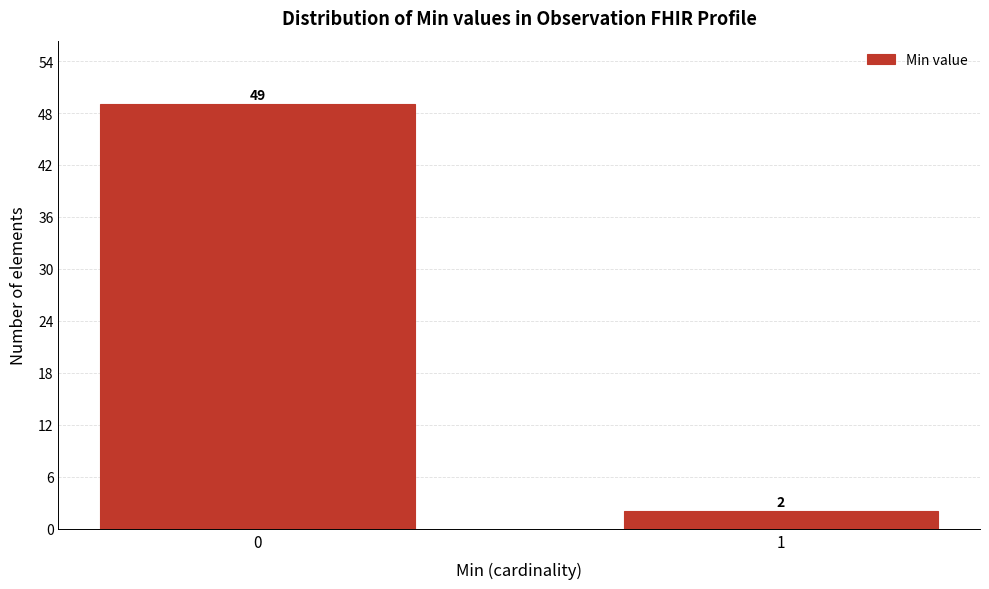

Reading left to right, list all the values displayed in this chart.

49	2